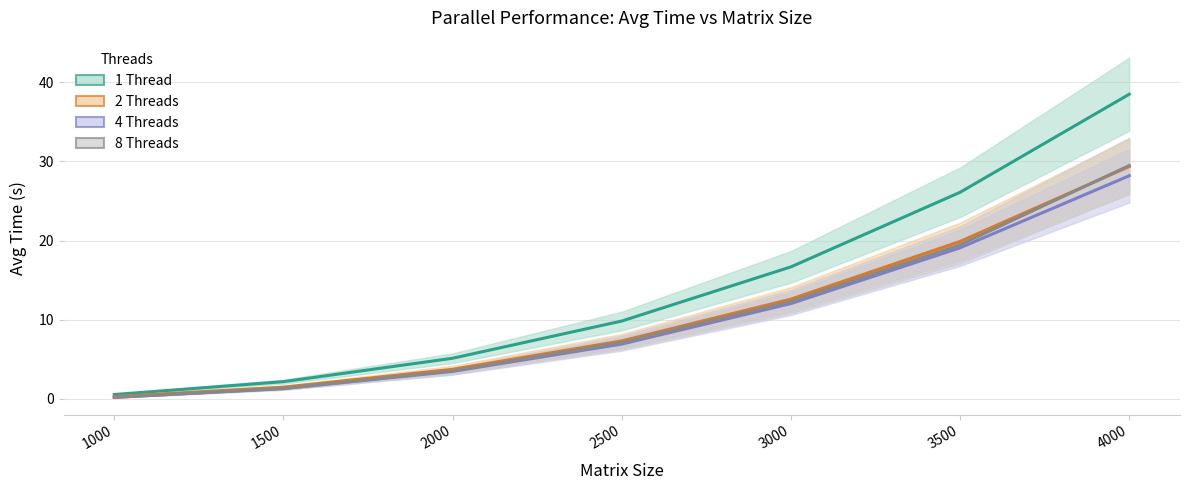

The 1 Thread series shows 0.5 at 1000. True or false?

True